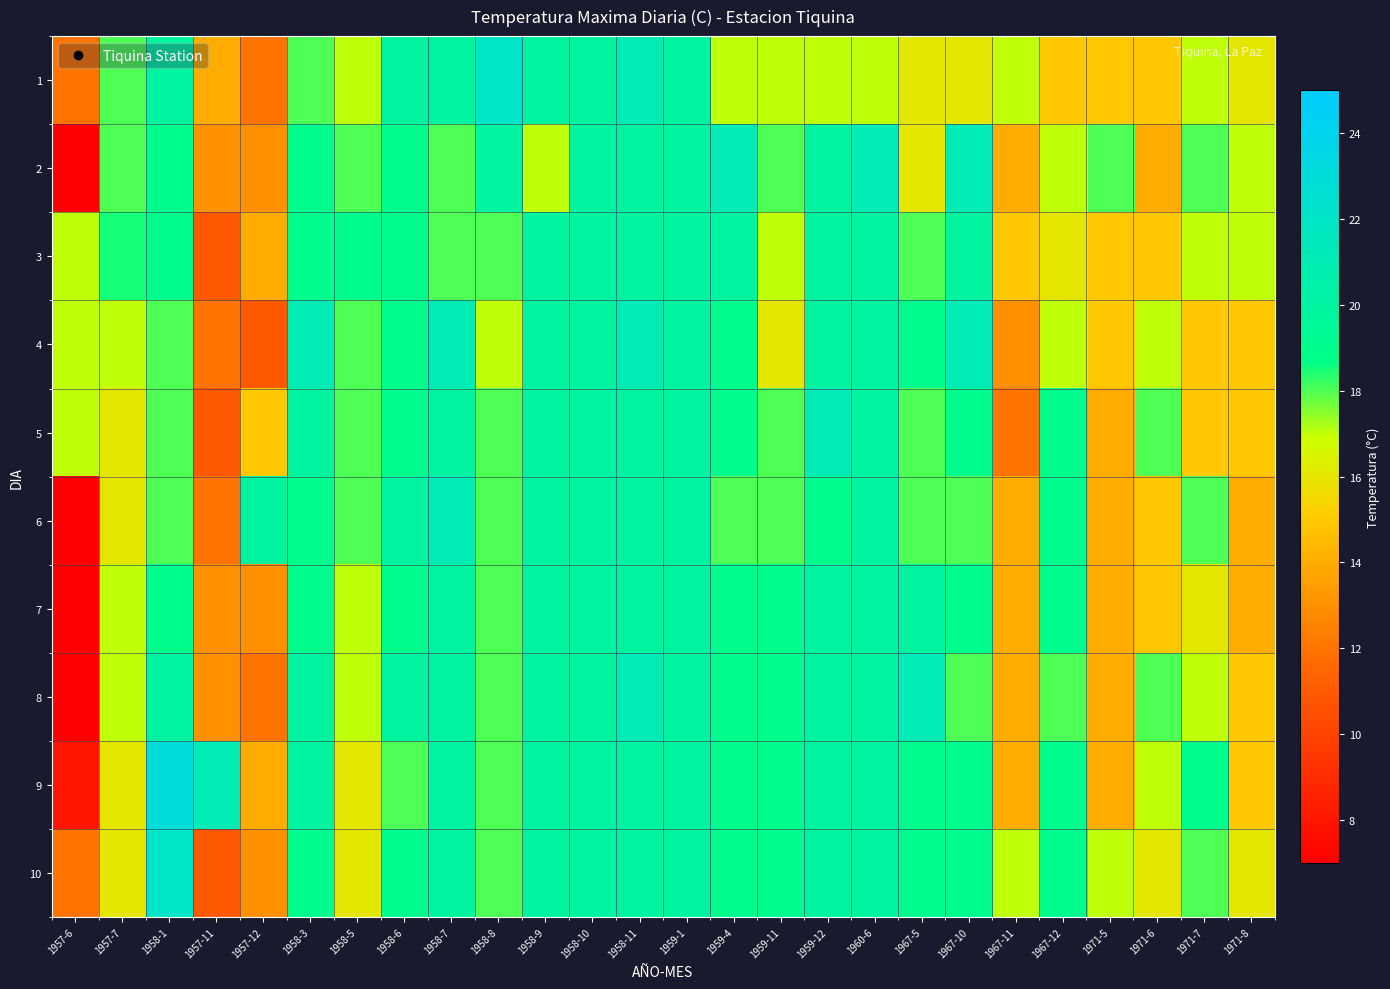

At which category is the sum across all series the highest?

1958-11